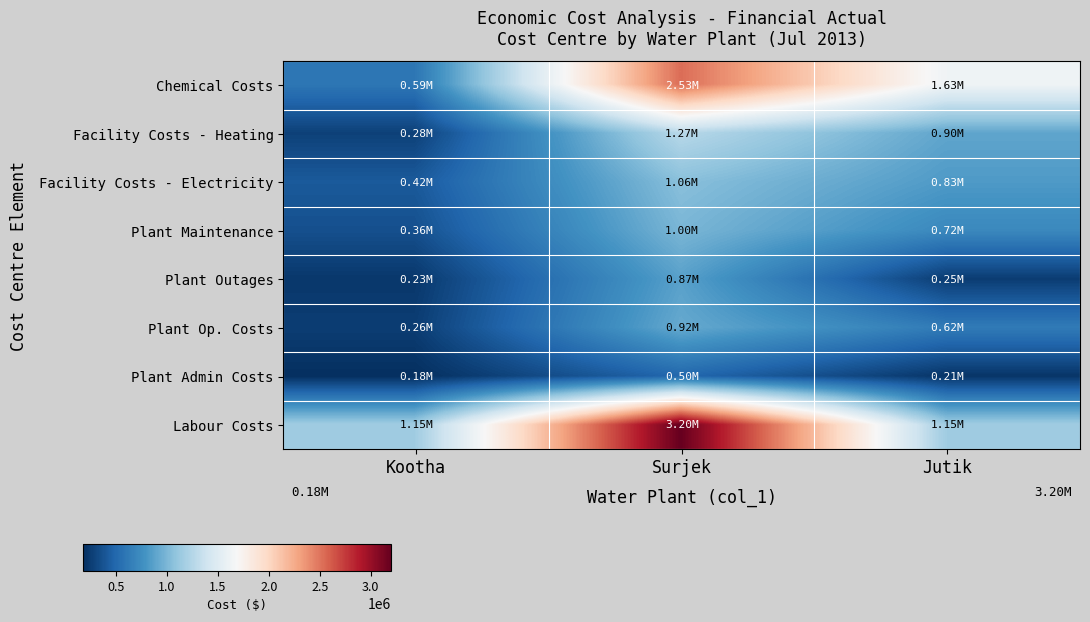

Which series has the largest total across all categories?

Labour Costs